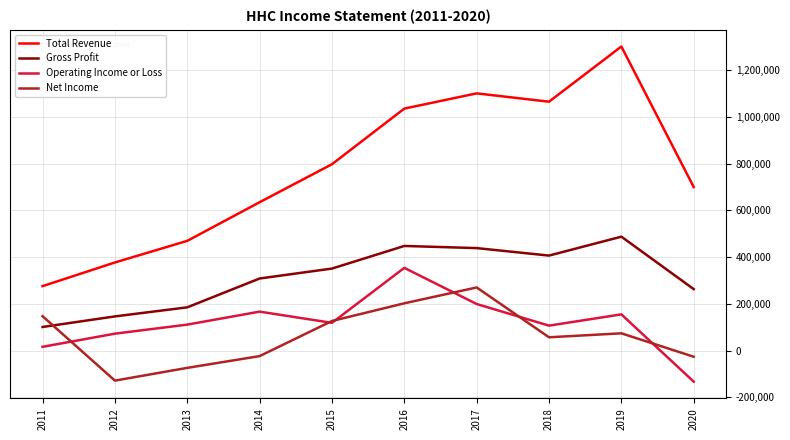

At 2018, list the series in order from largest to smallest.

Total Revenue, Gross Profit, Operating Income or Loss, Net Income